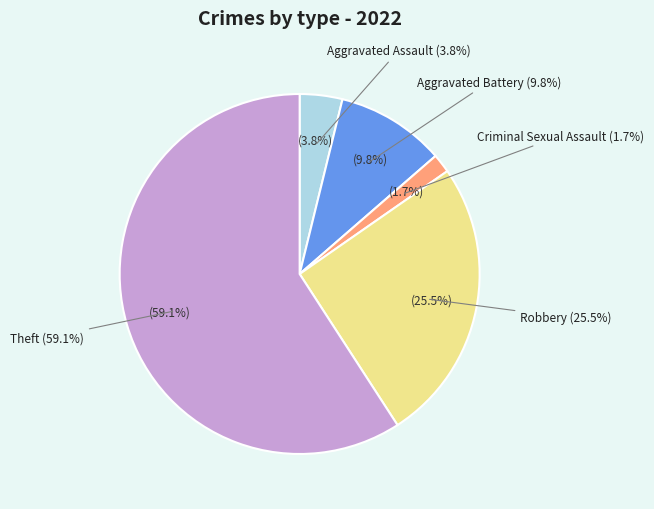

Is Arson the majority of the pie?

No